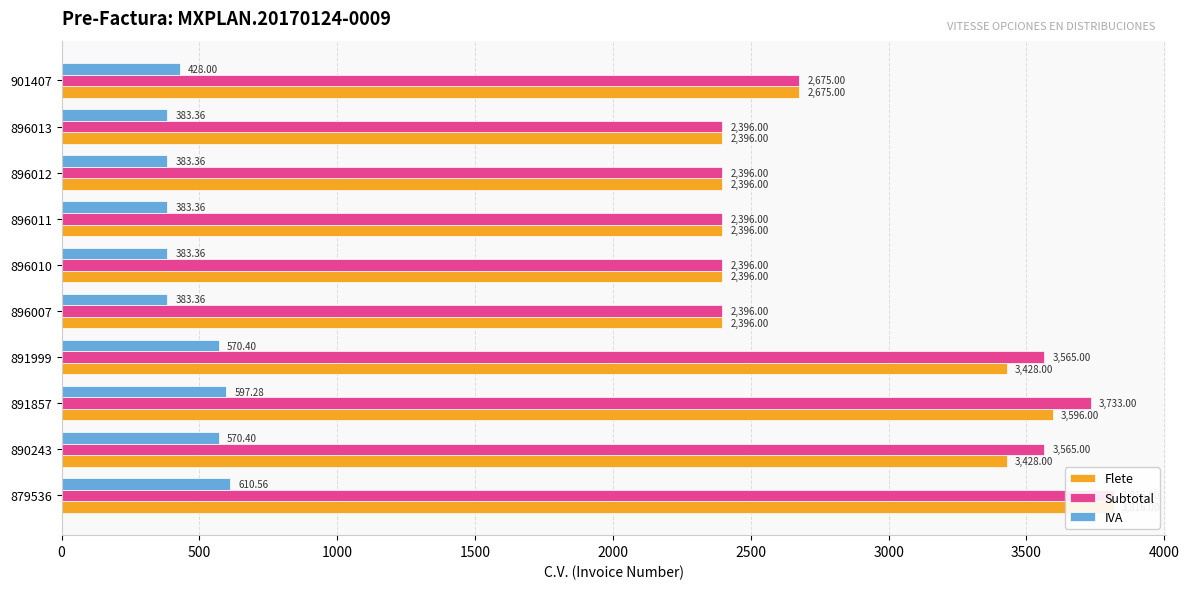

What is the greatest value displayed?

3816.0